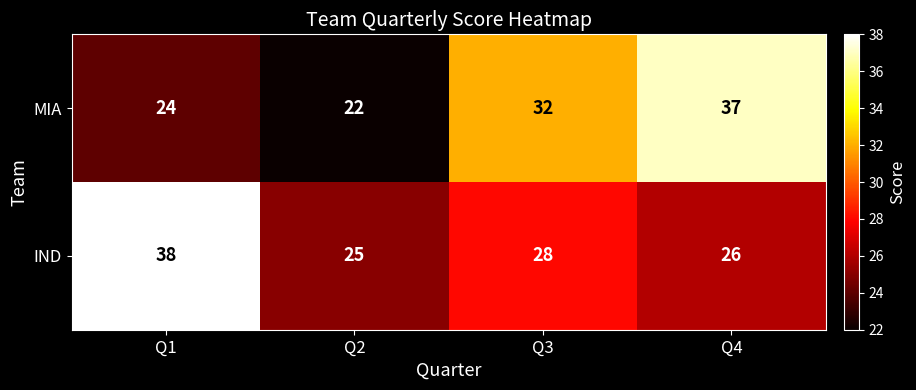

Is it true that IND equals 15 at Q4?

False